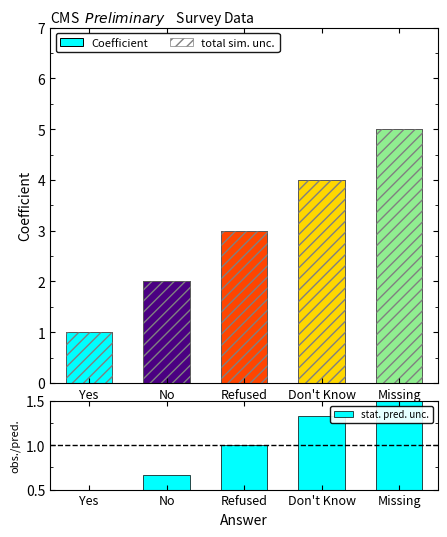

Rank the series by their maximum value, from lowest to highest.

stat. pred. unc., Coefficient, total sim. unc.